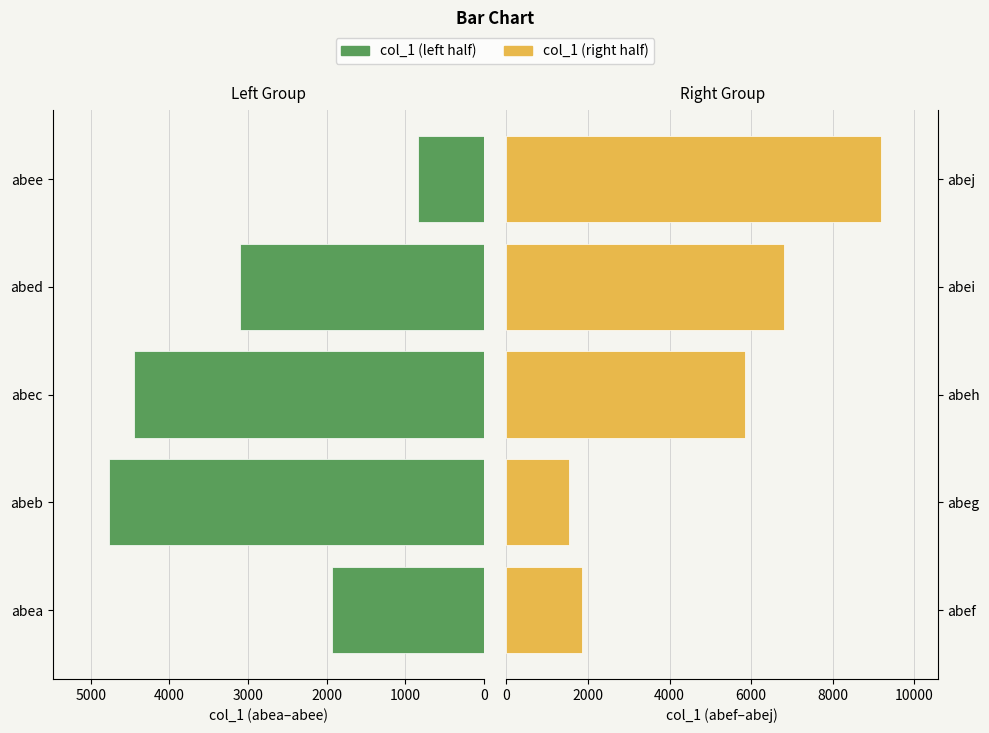

Does the chart contain stacked bars?

No